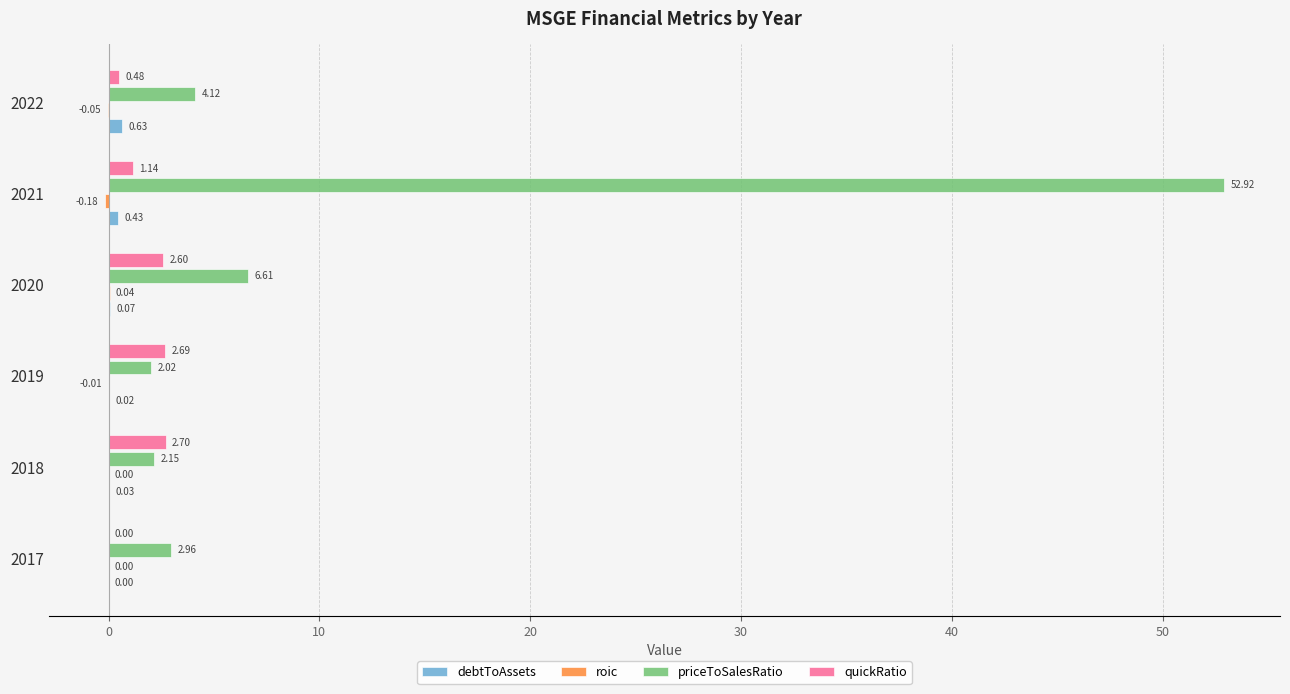

Which series has the largest total across all categories?

priceToSalesRatio